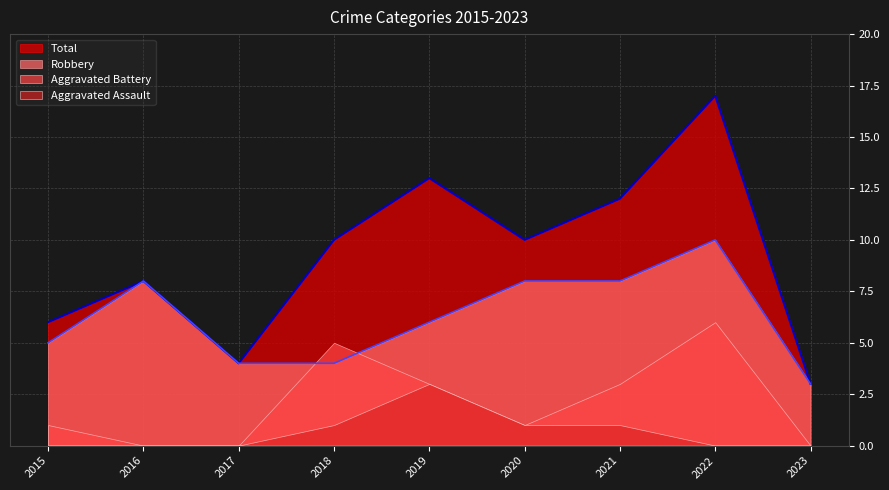

Count the Robbery values in the range 4 to 8.

7